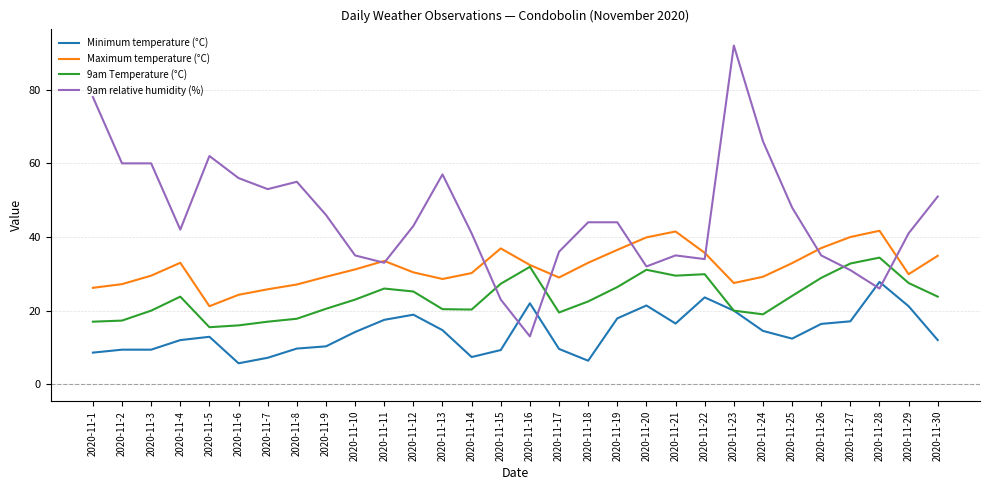

Is it true that 9am Temperature (°C) equals 8.7 at 2020-11-5?

False